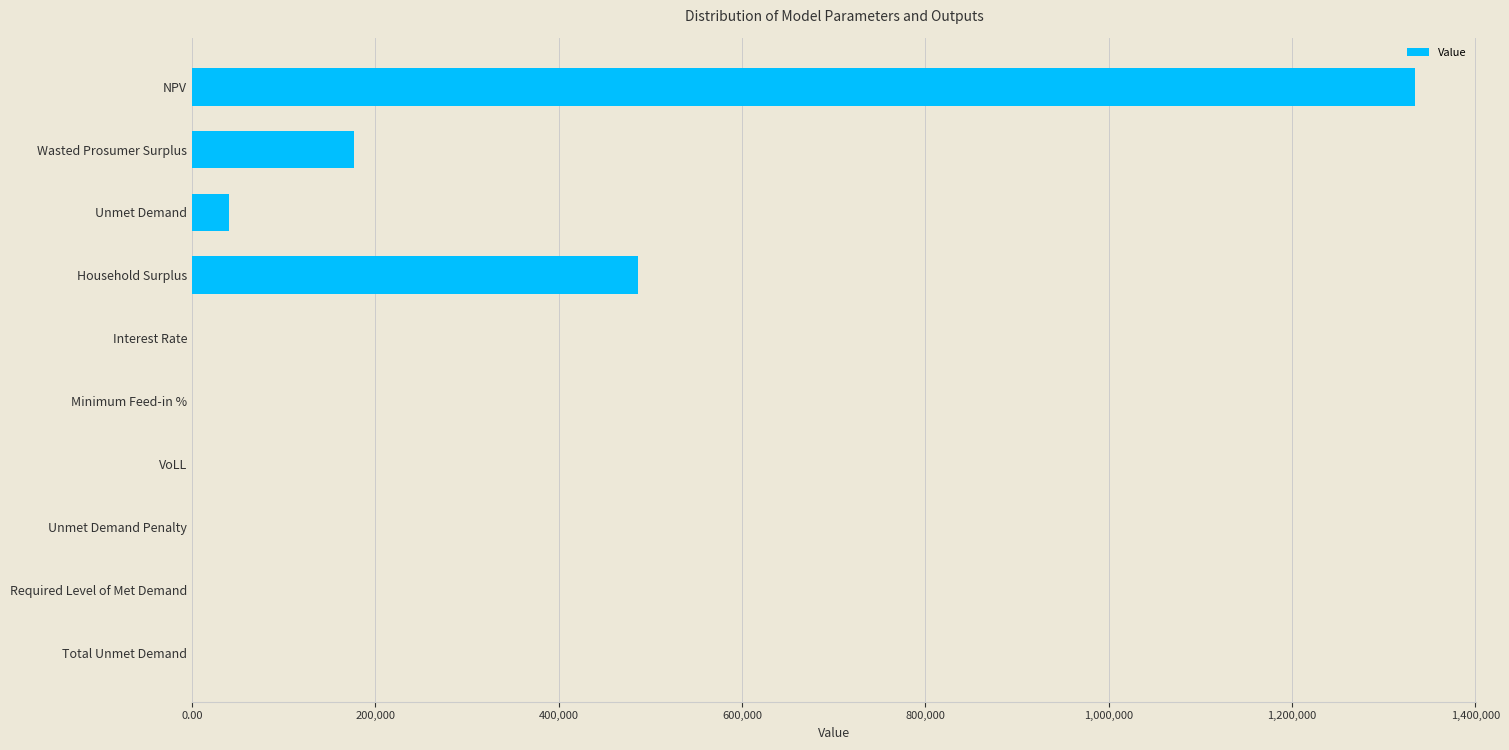

Where is the data nearest to the value 667227?

Household Surplus